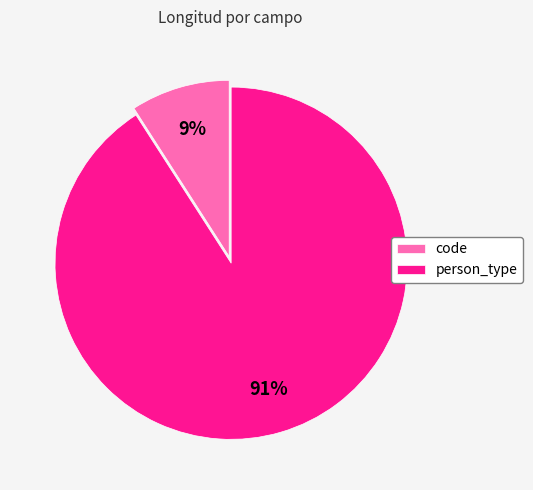

To the nearest percent, what portion does code represent?

9%